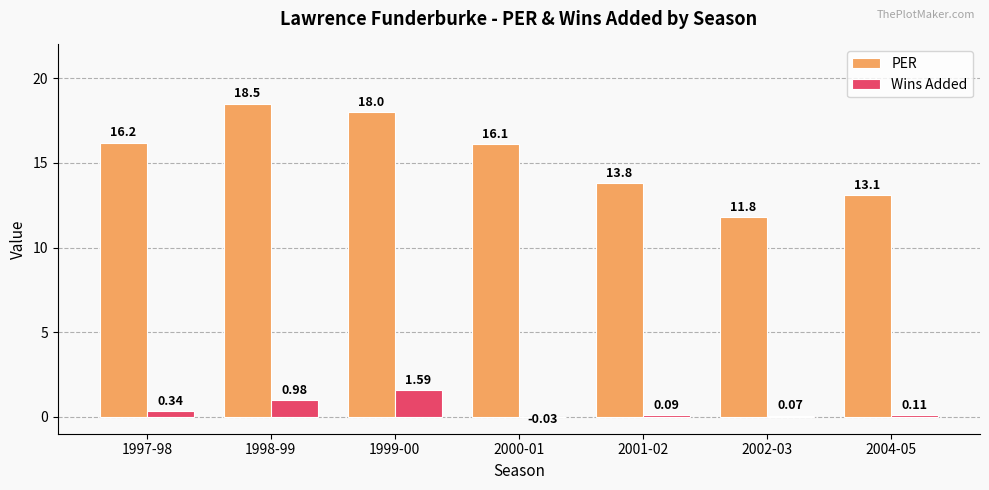

Which series has the largest range (max minus min)?

PER